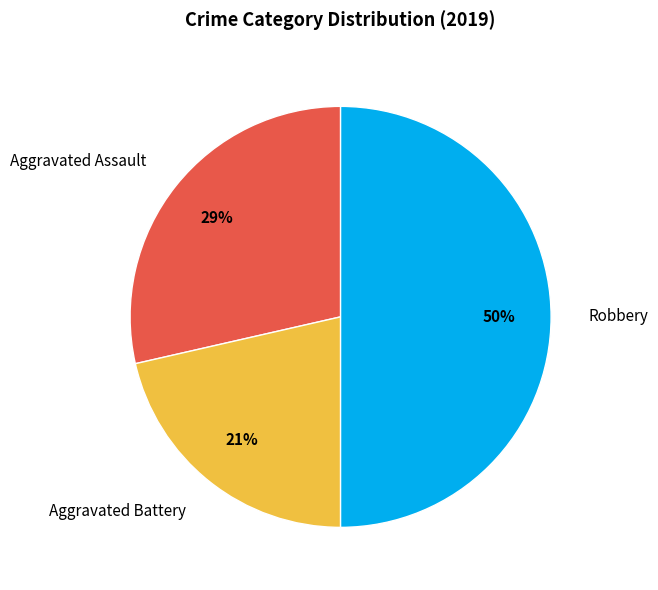

Which category has the biggest portion of the pie?

Robbery